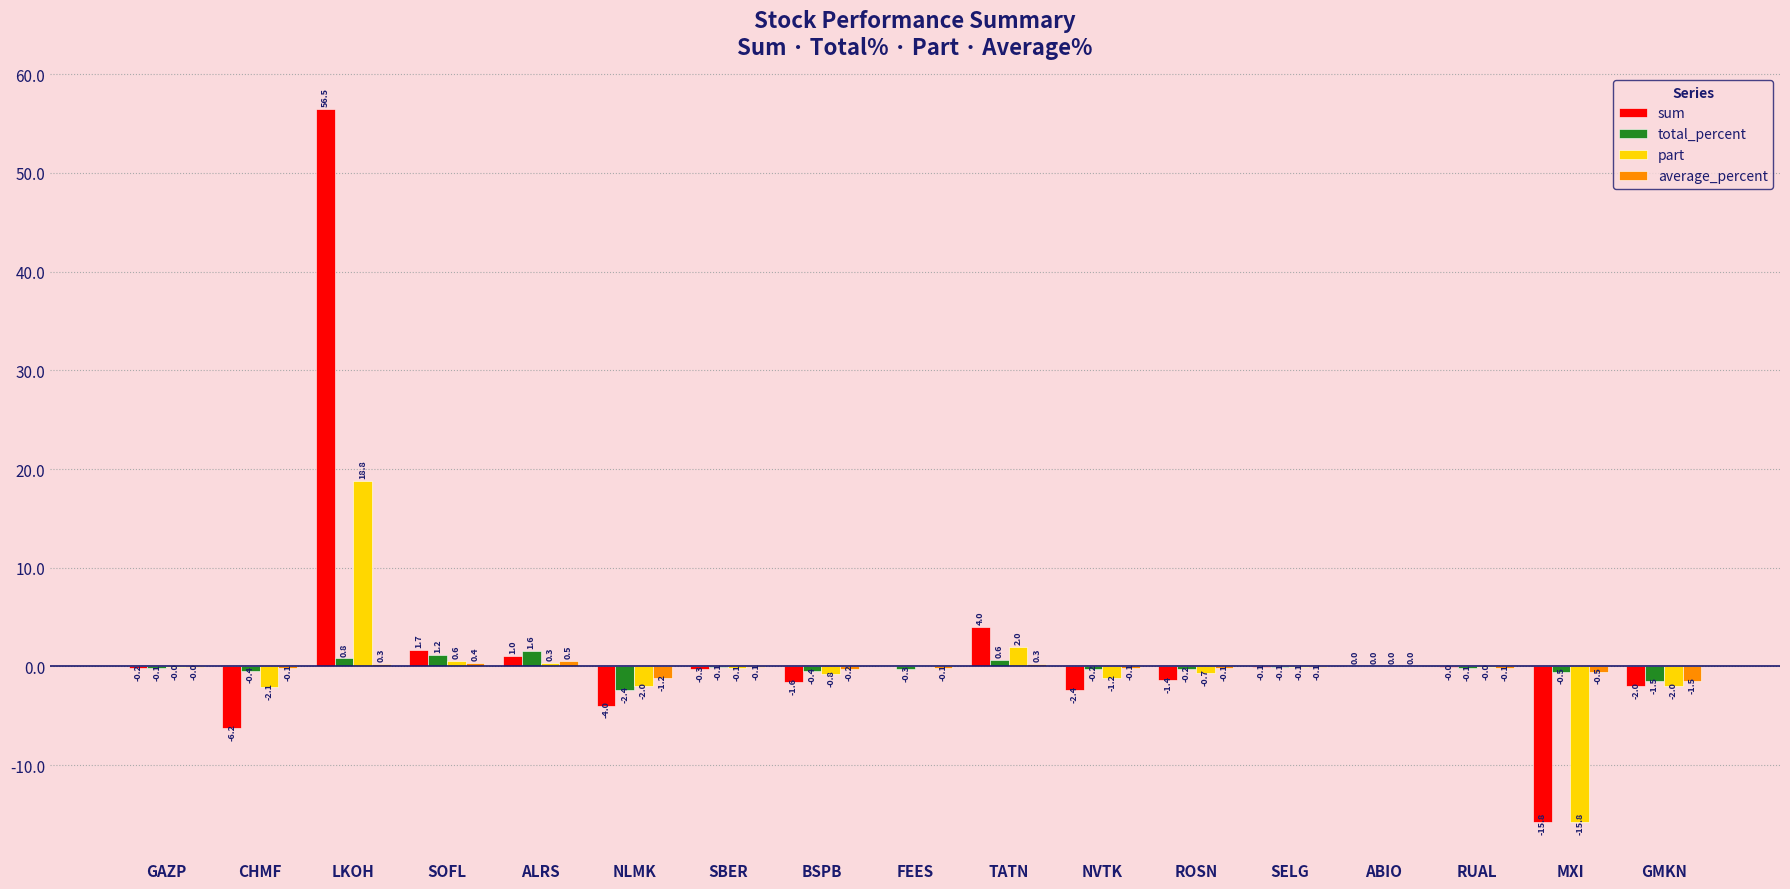

Which series changed the most between LKOH and GMKN?

sum